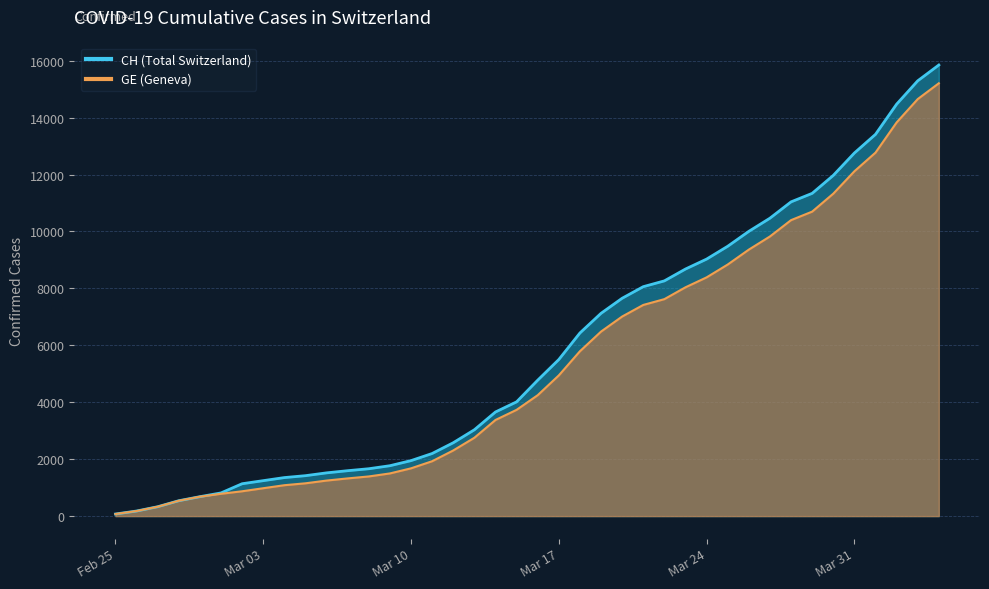

True or false: CH and GE intersect in this chart.

False